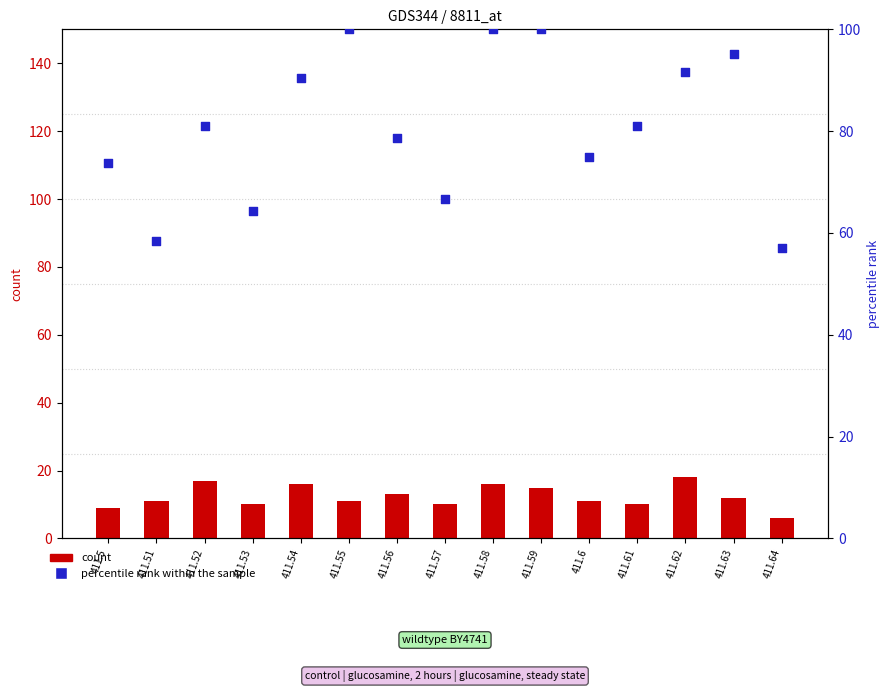

What is the total value across all series at 411.53?

74.3